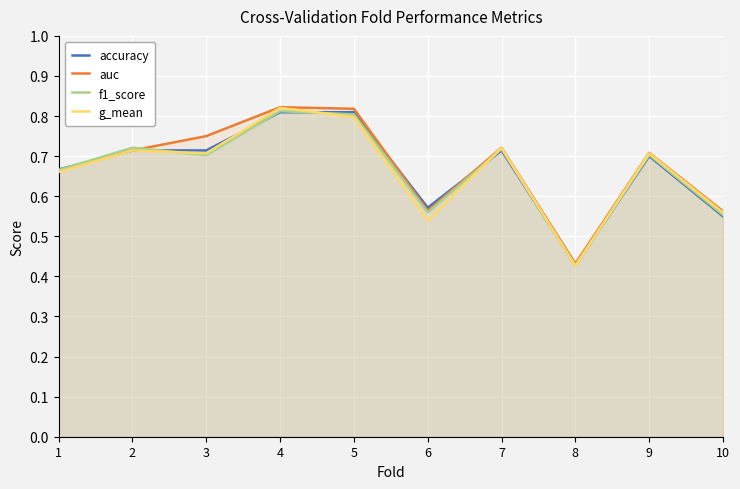

Reading left to right, extract all data points from this chart.

accuracy: 0.7	0.7	0.7	0.8	0.8	0.6	0.7	0.4	0.7	0.6
auc: 0.7	0.7	0.8	0.8	0.8	0.6	0.7	0.4	0.7	0.6
f1_score: 0.7	0.7	0.7	0.8	0.8	0.6	0.7	0.4	0.7	0.6
g_mean: 0.7	0.7	0.7	0.8	0.8	0.5	0.7	0.4	0.7	0.6